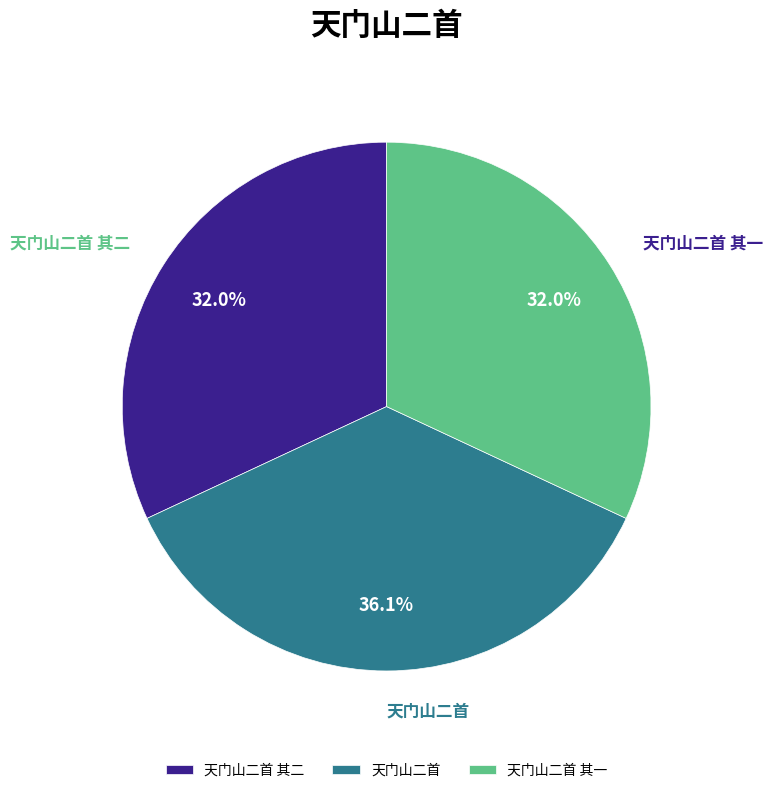

Is it true that 天门山二首 其一 is 32% of the pie?

True